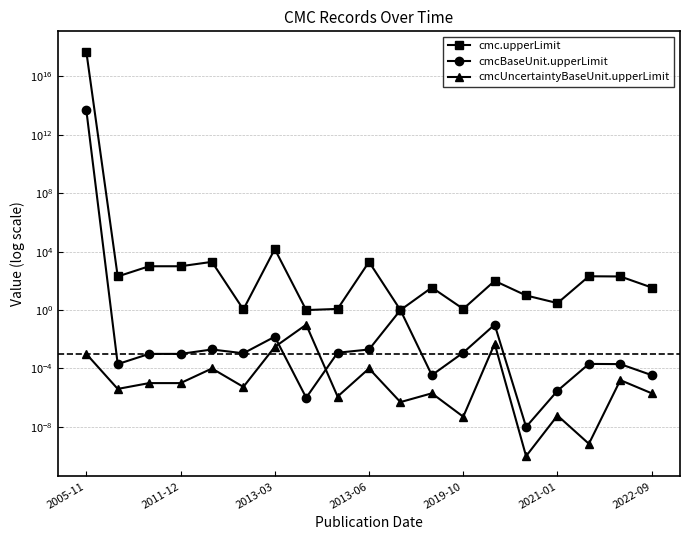

Does the chart have visible grid lines?

Yes